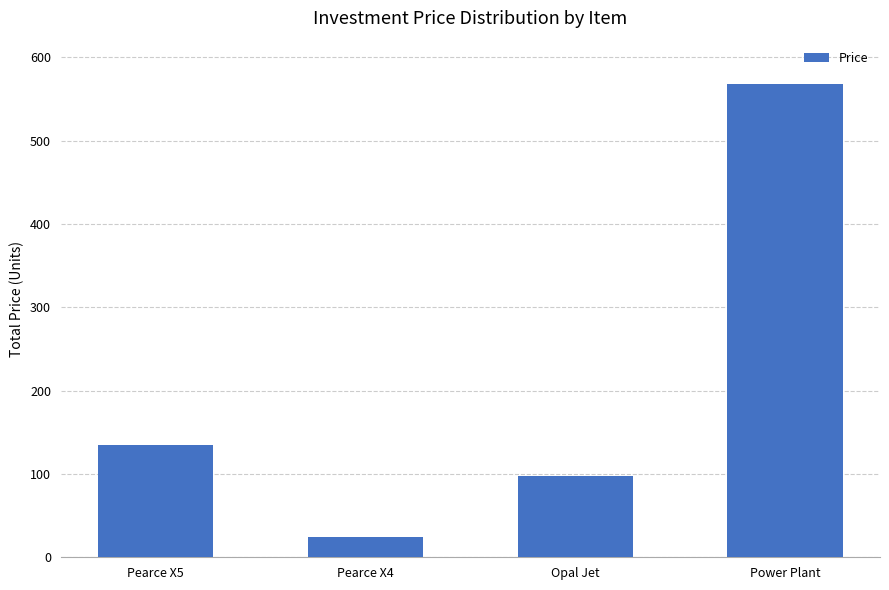

Approximately how many times larger is the value at Opal Jet compared to Power Plant?

0.2